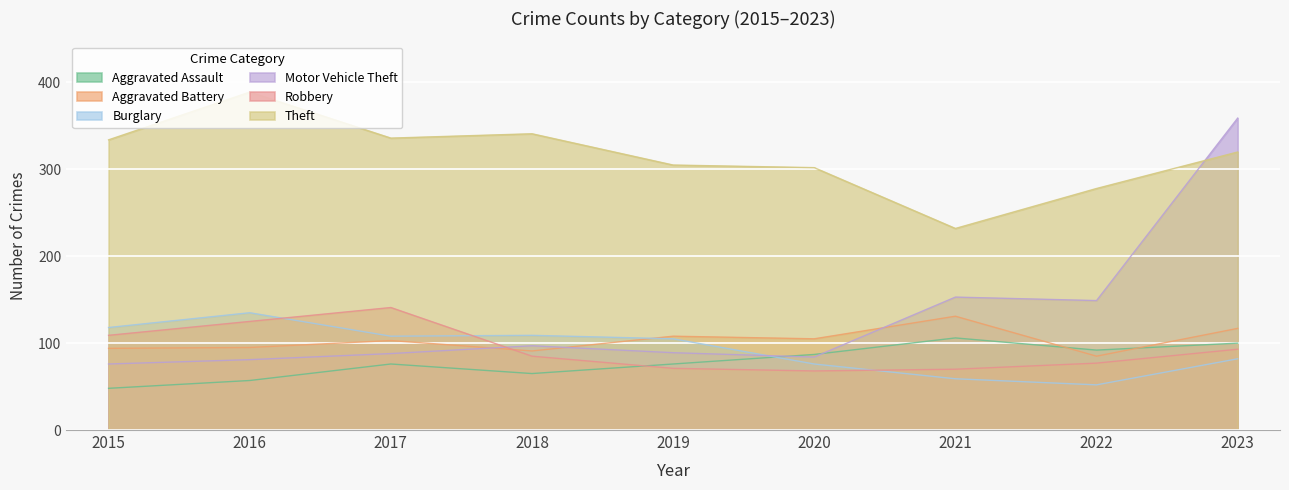

Does the chart display data point markers on the line(s)?

No